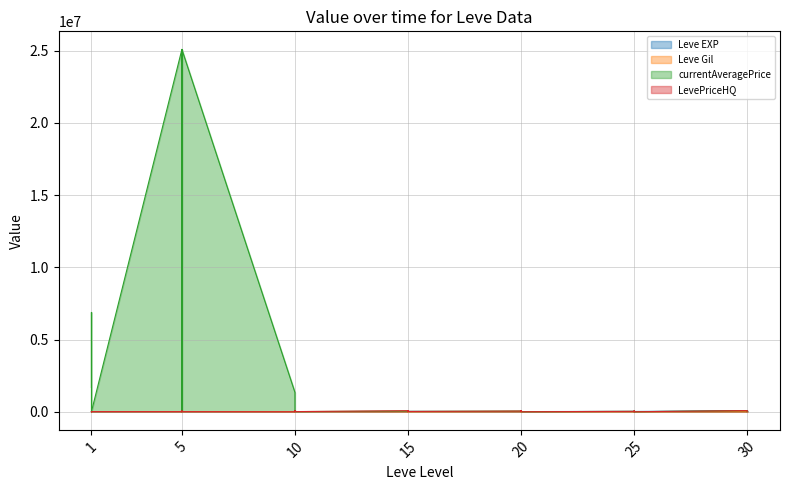

Reading right to left, extract all data points from this chart.

Leve EXP: 30=25900	30=31330	30=25900	30=67730	25=18490	25=36390	25=25250	25=21830	25=25250	25=25250	20=10710	20=8990	20=21600	20=18290	20=12960	20=10710	15=24790	15=13040	15=10100	15=24790	15=13040	15=18910	10=6880	10=9990	10=2230	10=7880	10=7880	10=9990	5=3600	5=3600	5=1980	5=3600	5=3040	5=2230	5=3600	1=630	1=720	1=450	1=1	1=630
Leve Gil: 30=355	30=151	30=532	30=463	25=277	25=485	25=298	25=268	25=252	25=296	20=292	20=105	20=290	20=192	20=166	20=280	15=529	15=173	15=223	15=529	15=173	15=245	10=288	10=293	10=168	10=250	10=288	10=168	5=139	5=139	5=140	5=139	5=169	5=170	5=139	1=113	1=112	1=112	1=116	1=113
currentAveragePrice: 30=4800	30=27614	30=29250	30=80024	25=2622	25=44156	25=3166	25=9950	25=6019	25=26908	20=2622	20=54969	20=72004	20=40000	20=30000	20=47521	15=19895	15=70007	15=7800	15=31669	15=54969	15=47337	10=9916	10=85005	10=30317	10=9752	10=13297	10=1334400	5=25086000	5=1071	5=9595	5=25086000	5=54302	5=14963	5=25086000	1=9752	1=12214	1=0	1=6875937	1=1683522
LevePriceHQ: 30=4800	30=27614	30=29250	30=80024	25=0	25=61300	25=7500	25=9900	25=6019	25=26908	20=0	20=54969	20=72004	20=40000	20=30000	20=47521	15=19895	15=70007	15=7800	15=31669	15=54969	15=70006	10=10500	10=80006	10=35779	10=9752	10=13297	10=0	5=7500	5=1300	5=6118	5=7500	5=54302	5=70008	5=7500	1=9752	1=13250	1=0	1=4900	1=50